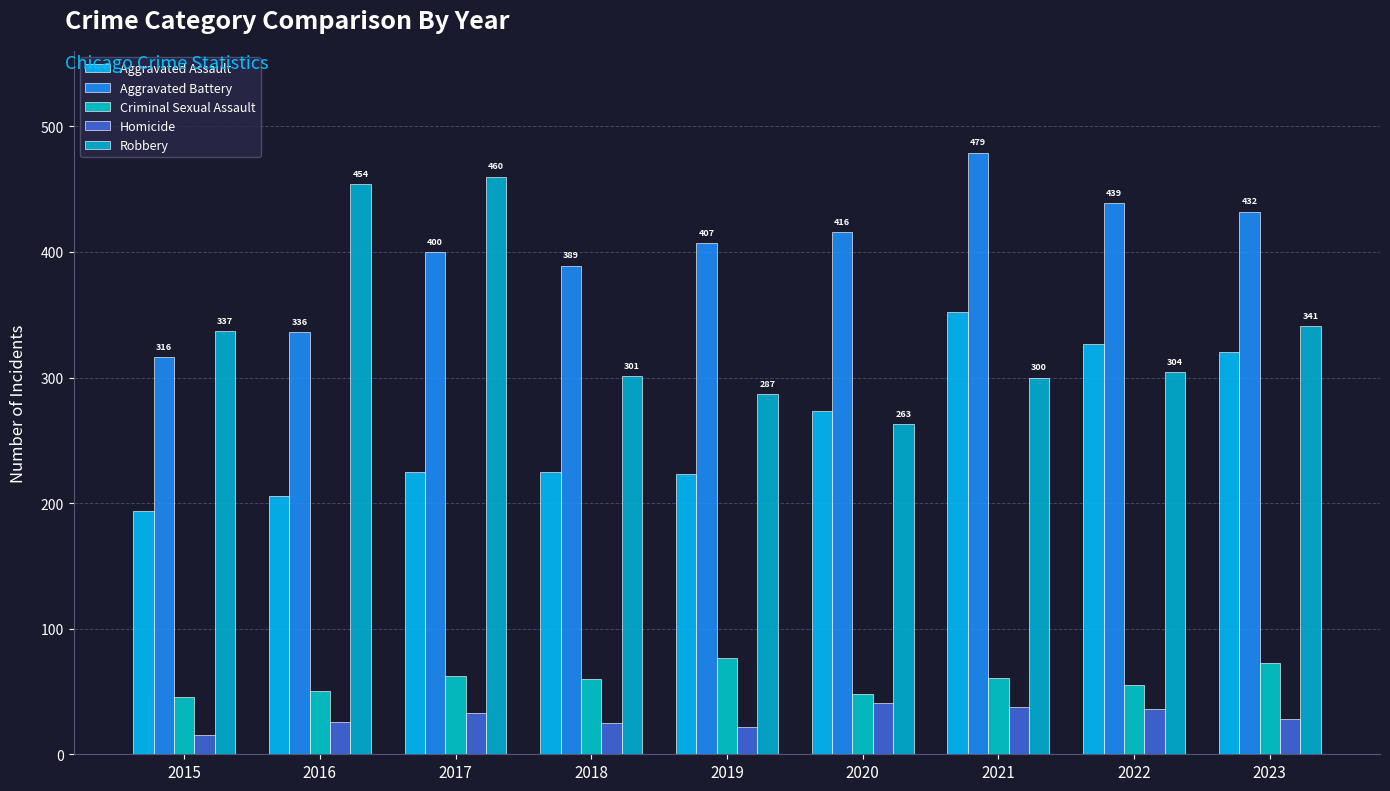

Between 2023 and 2019, which is larger?

2023